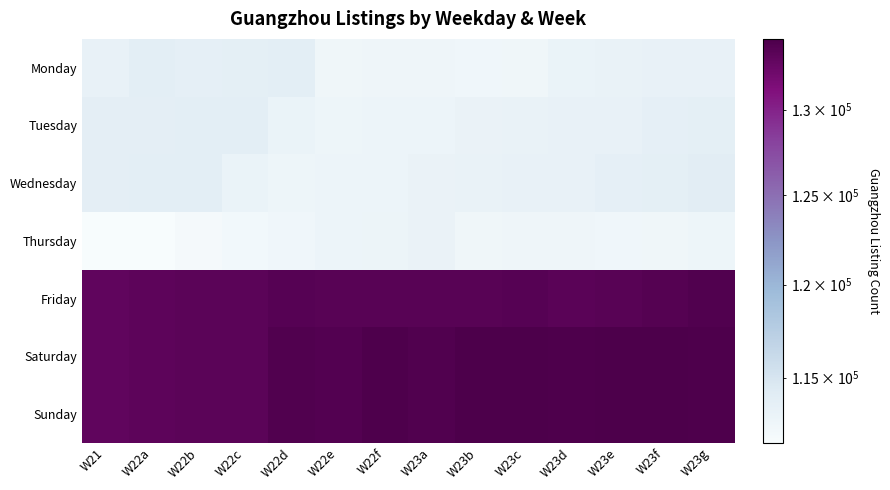

Reading left to right, what are all the values shown in this chart?

Monday: W21=113280	W22a=113825	W22b=113620	W22c=113732	W22d=113879	W22e=112568	W22f=112617	W23a=112632	W23b=112452	W23c=112572	W23d=113018	W23e=113238	W23f=113315	W23g=113316
Tuesday: W21=113750	W22a=113797	W22b=113868	W22c=113878	W22d=113018	W22e=112704	W22f=112816	W23a=112786	W23b=113097	W23c=113238	W23d=113315	W23e=113316	W23f=113591	W23g=113712
Wednesday: W21=113797	W22a=113868	W22b=113878	W22c=113018	W22d=112704	W22e=112816	W22f=112786	W23a=113097	W23b=113238	W23c=113315	W23d=113316	W23e=113591	W23f=113712	W23g=114025
Thursday: W21=111686	W22a=111624	W22b=112011	W22c=112238	W22d=112471	W22e=112763	W22f=112914	W23a=113114	W23b=112568	W23c=112617	W23d=112632	W23e=112452	W23f=112572	W23g=112704
Friday: W21=133088	W22a=133223	W22b=133334	W22c=133322	W22d=133603	W22e=133521	W22f=133541	W23a=133508	W23b=133553	W23c=133601	W23d=133429	W23e=133519	W23f=133763	W23g=133982
Saturday: W21=133088	W22a=133223	W22b=133334	W22c=133322	W22d=133945	W22e=133874	W22f=134117	W23a=133973	W23b=134277	W23c=134221	W23d=134122	W23e=134182	W23f=134212	W23g=134160
Sunday: W21=133088	W22a=133223	W22b=133334	W22c=133322	W22d=133945	W22e=133874	W22f=134117	W23a=133973	W23b=134277	W23c=134221	W23d=134122	W23e=134182	W23f=134212	W23g=134160